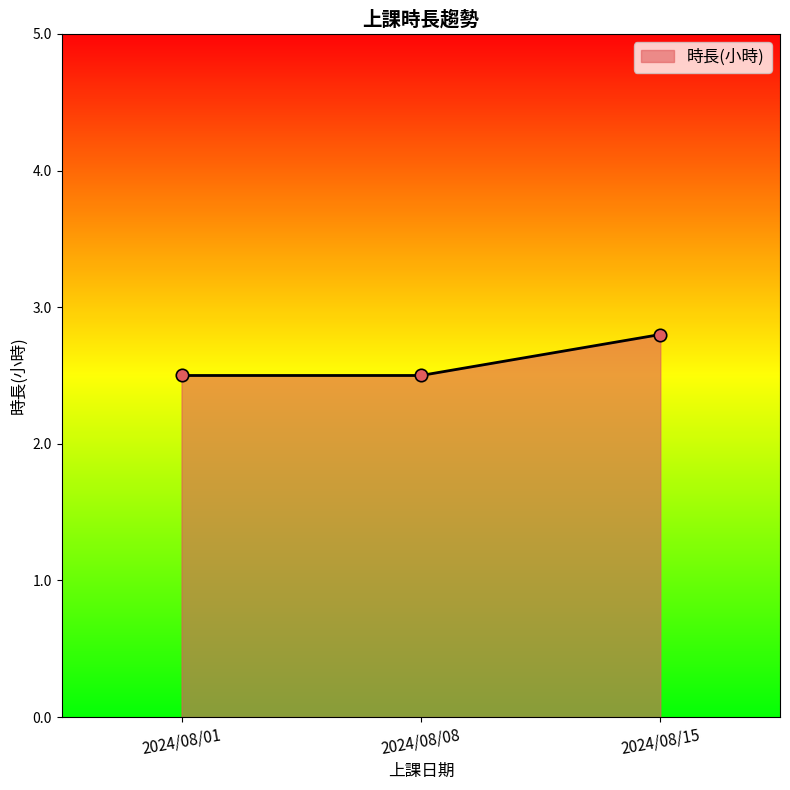

Approximately how many times larger is the value at 2024/08/15 compared to 2024/08/01?

1.1